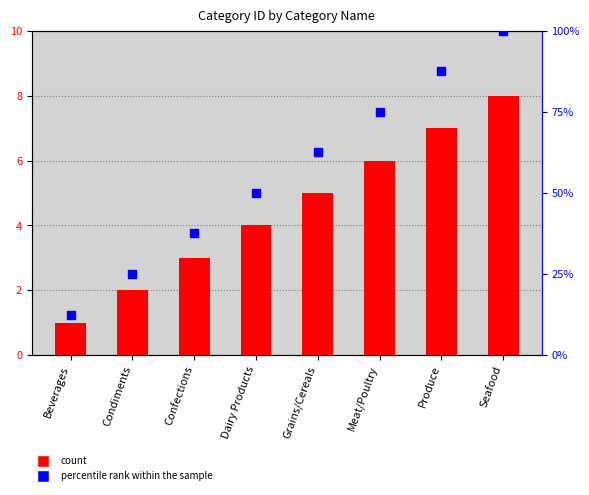

Is the value of Category ID at Dairy Products greater than the value of percentile rank within the sample at Seafood?

No